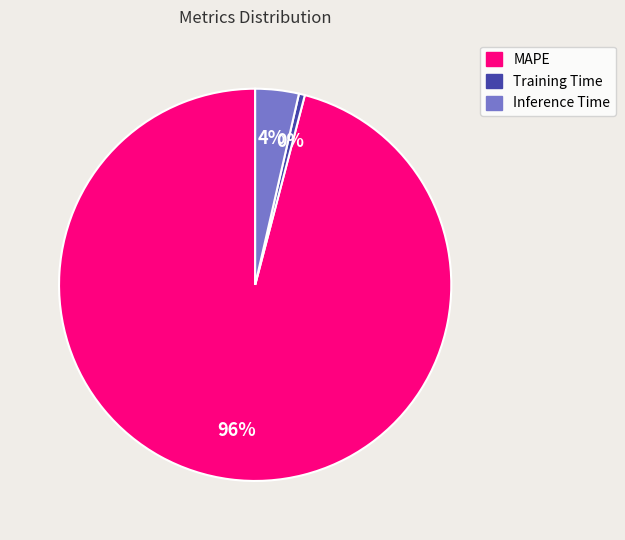

Does Training Time represent more than half of the total?

No